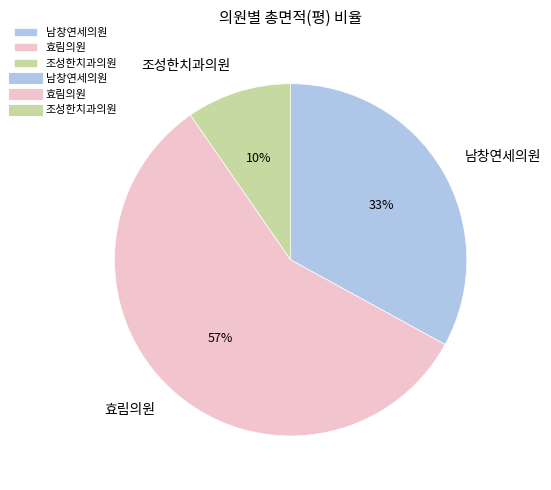

How many slices are in this pie chart?

3